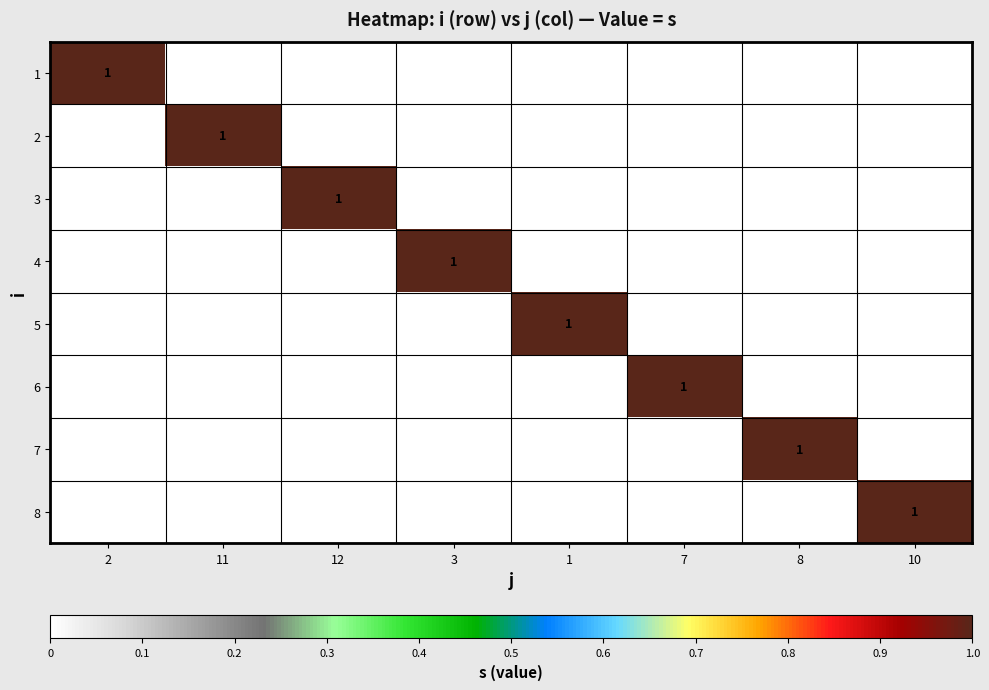

What is the highest value of the 3 series?

1